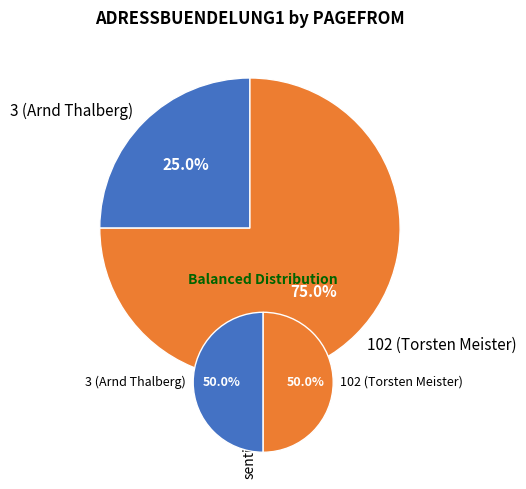

To the nearest percent, what is the average slice percentage?

50%